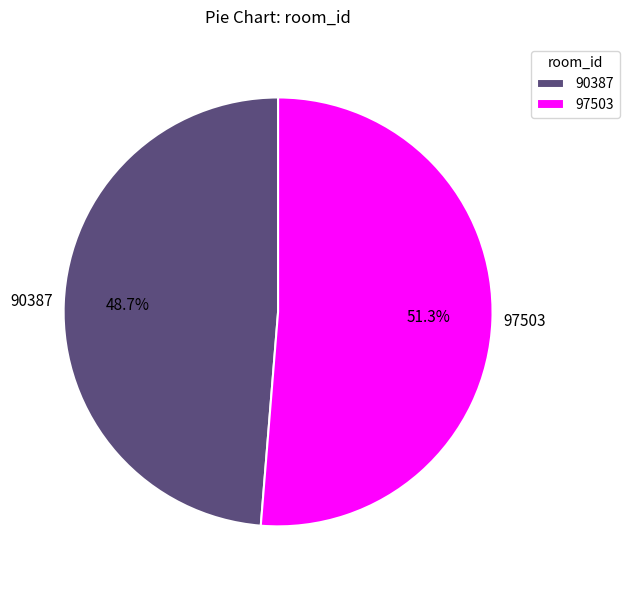

What portion of the pie excludes 97503?

48.7%